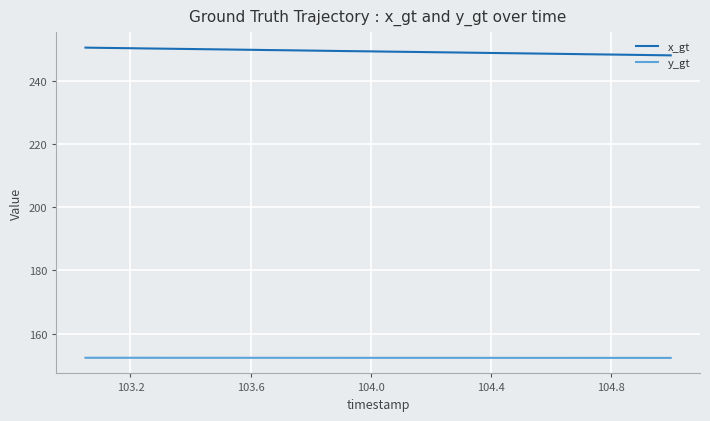

Which series has the largest total across all categories?

x_gt